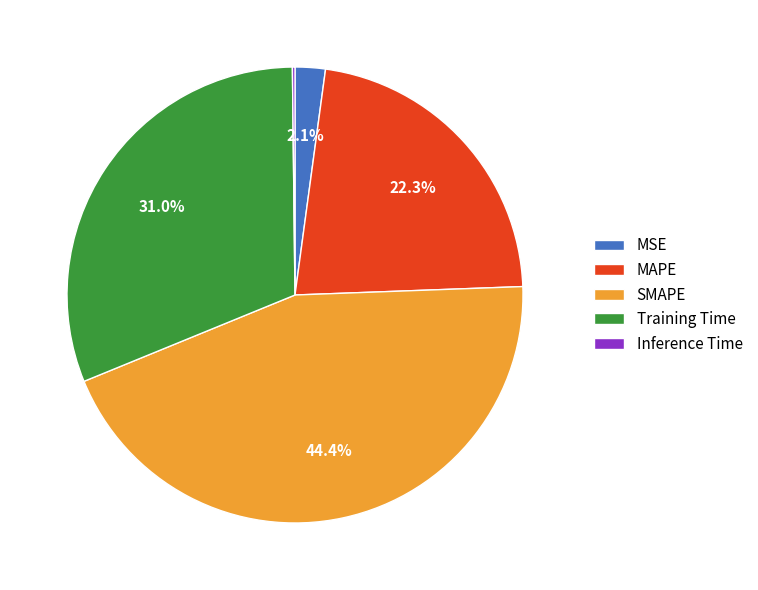

True or false: MSE accounts for 2% of the total.

True